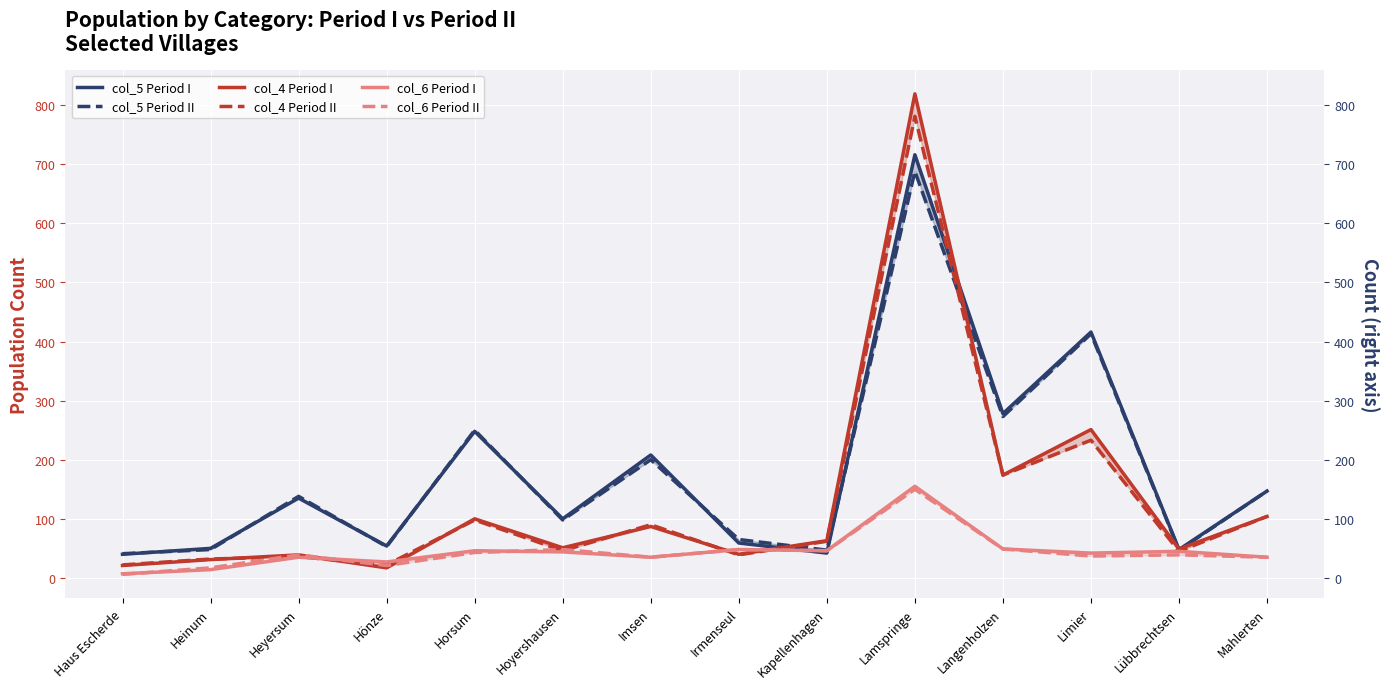

What is the average value of the col_6 Period II series?

44